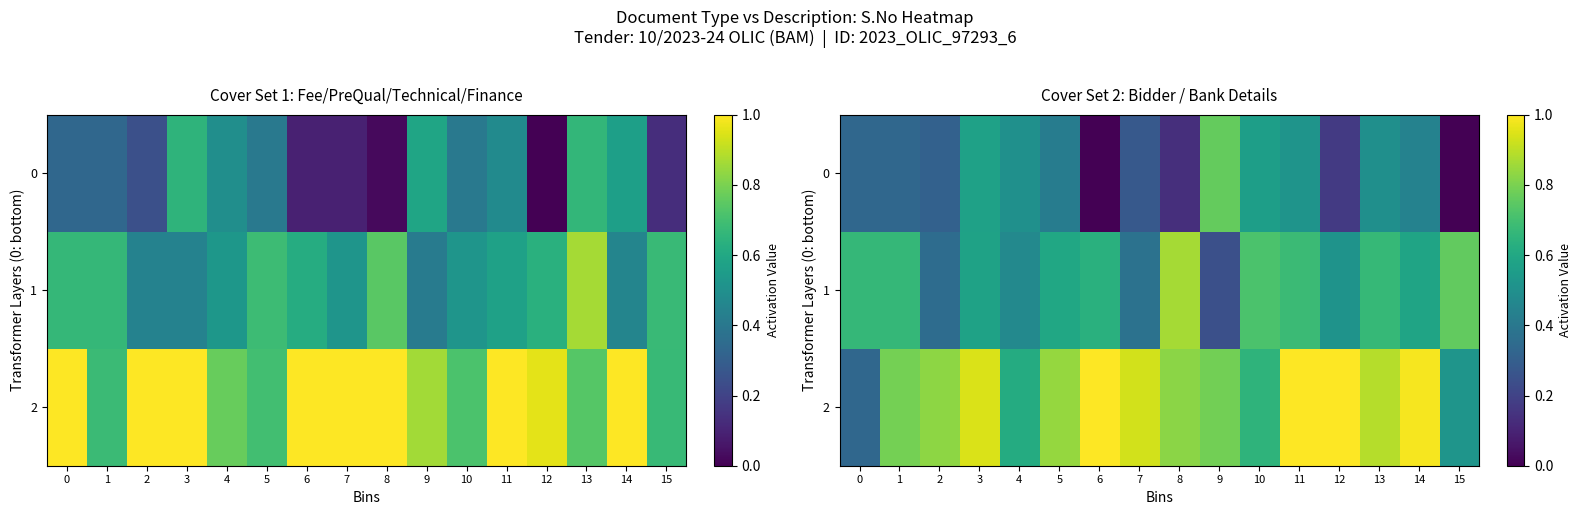

List the labels in order of 1 value, largest first.

8, 15, 10, 11, 13, 0, 1, 6, 5, 14, 3, 12, 4, 7, 2, 9